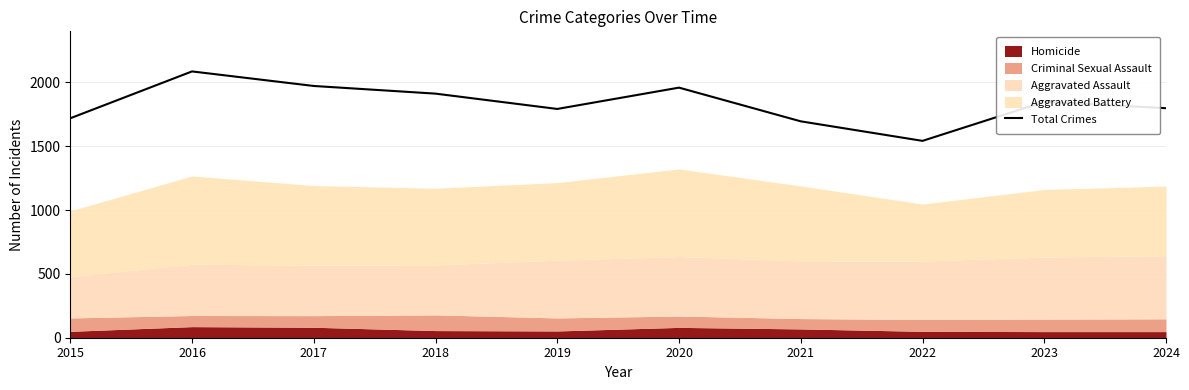

List the labels in order of value, smallest first.

2022, 2021, 2015, 2019, 2024, 2023, 2018, 2020, 2017, 2016